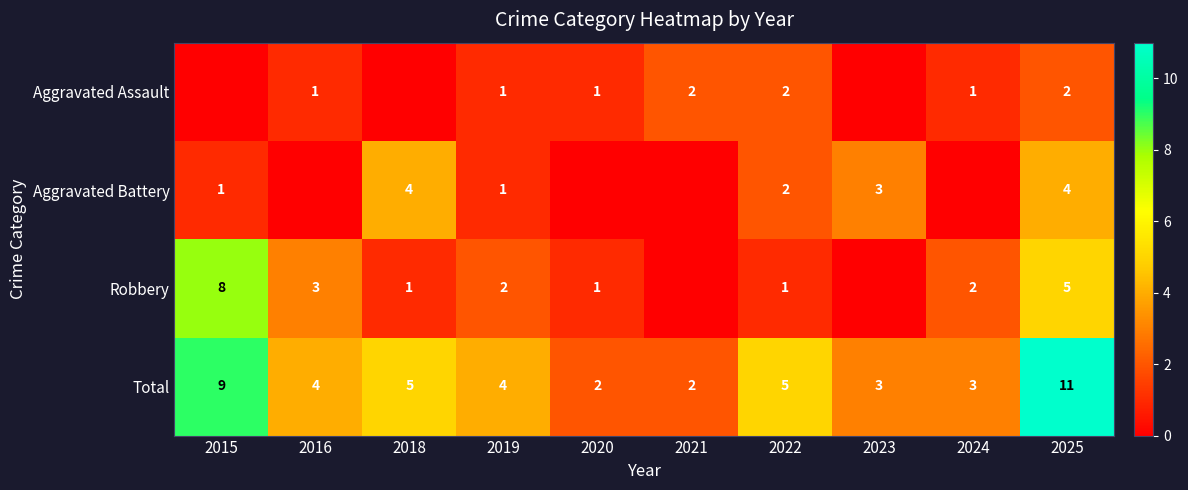

Is the value of Aggravated Battery at 2023 greater than the value of Total at 2018?

No